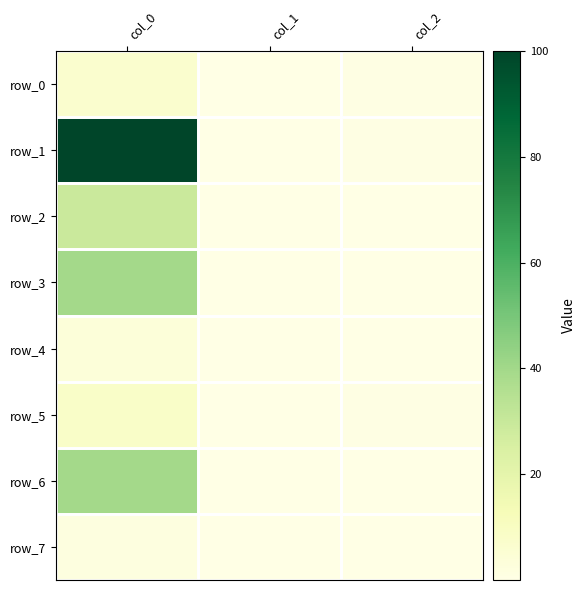

Reading left to right, list all the values displayed in this chart.

row_0: 6.3	0.0	0.4
row_1: 100.0	0.0	0.4
row_2: 29.3	0.0	0.2
row_3: 39.8	0.0	0.2
row_4: 3.4	0.0	0.2
row_5: 8.6	0.0	0.4
row_6: 39.8	0.0	0.1
row_7: 1.8	0.0	0.2